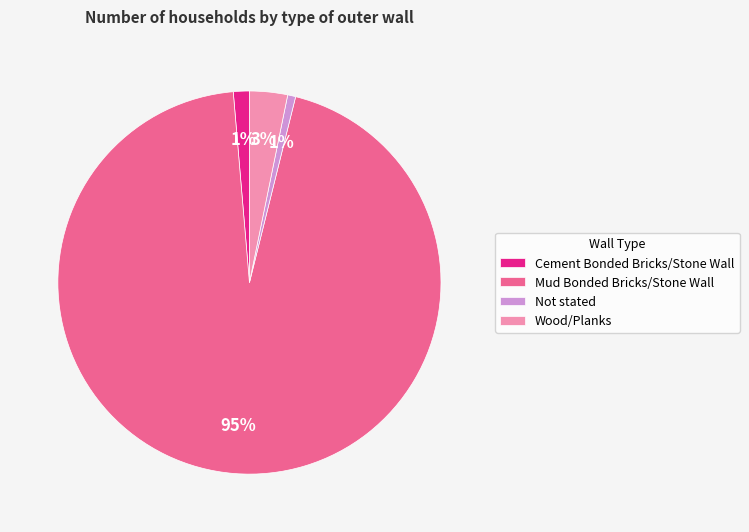

What percentage is the Wood/Planks slice, to the nearest percent?

3%